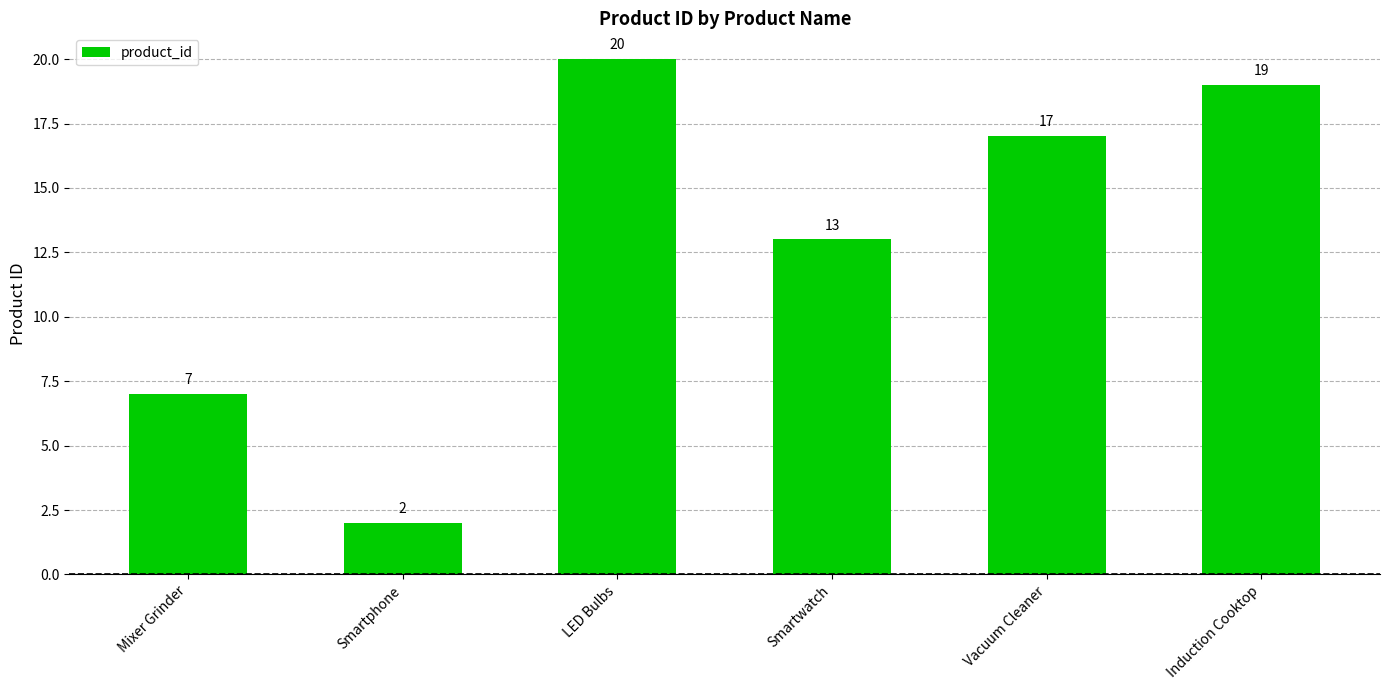

The chart shows a value of 18 at Smartwatch. True or false?

False